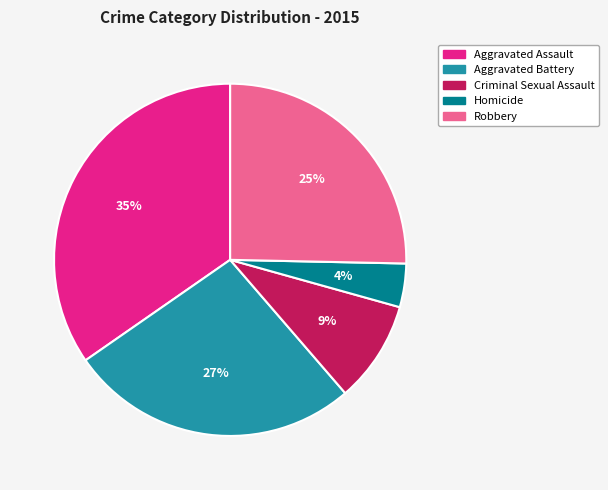

The Aggravated Assault slice represents 35% of the pie. True or false?

True